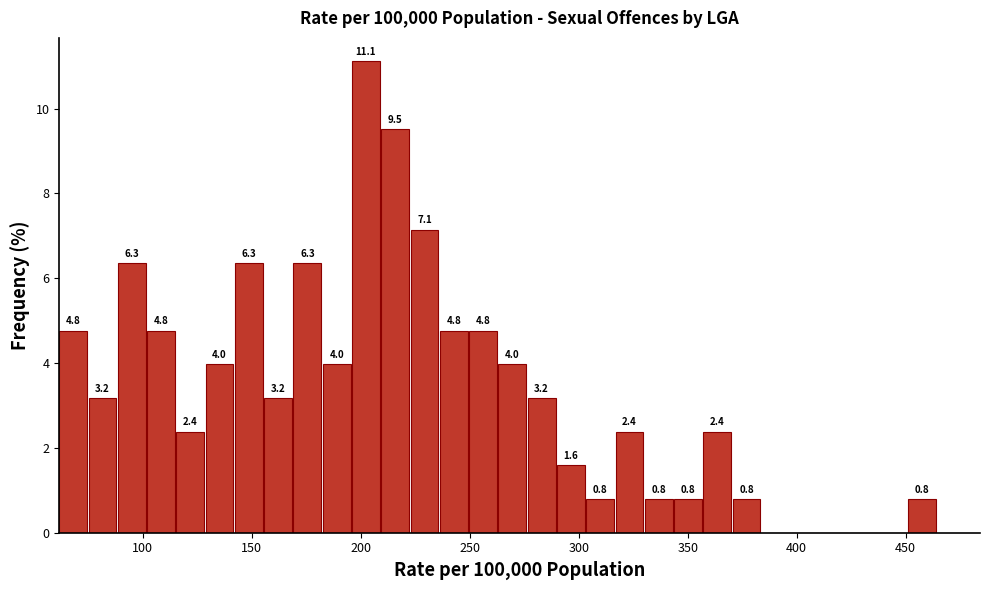

Around what value on the x-axis is the tallest bar? Give the approximate position of its centre, as read against the axis.

200